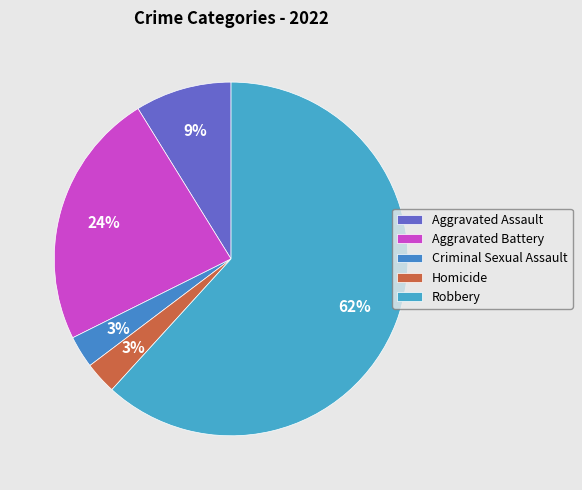

Do Criminal Sexual Assault and Robbery together represent more than half of the pie?

Yes